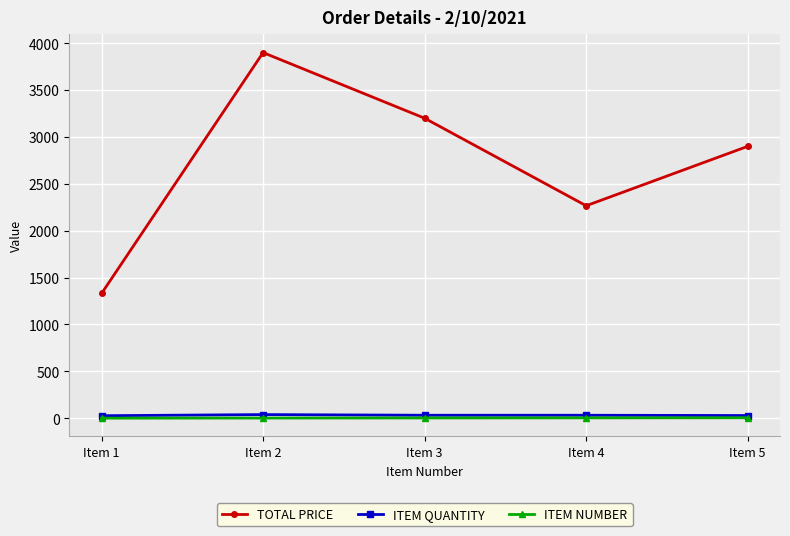

Which category has the lowest value in the TOTAL PRICE series?

Item 1